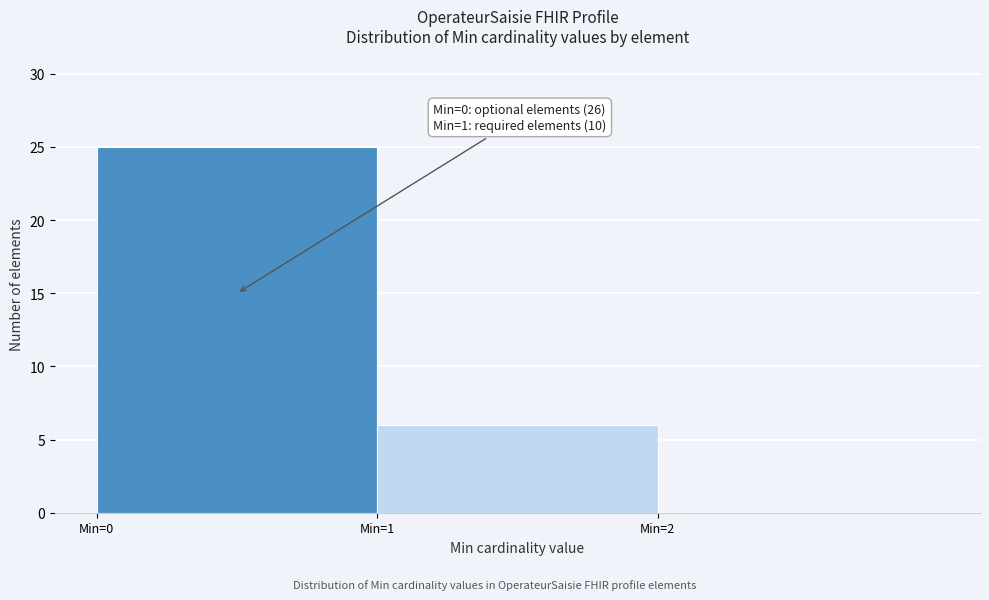

Which range on the x-axis has the tallest bar?

0 to 1